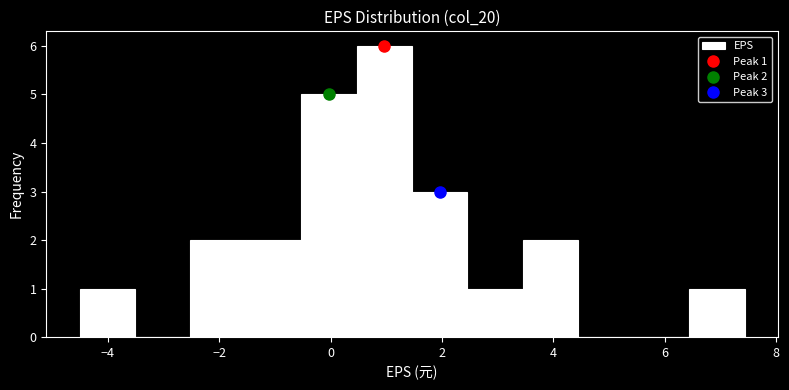

Over which range of the x-axis is the bar tallest?

0.4 to 1.4